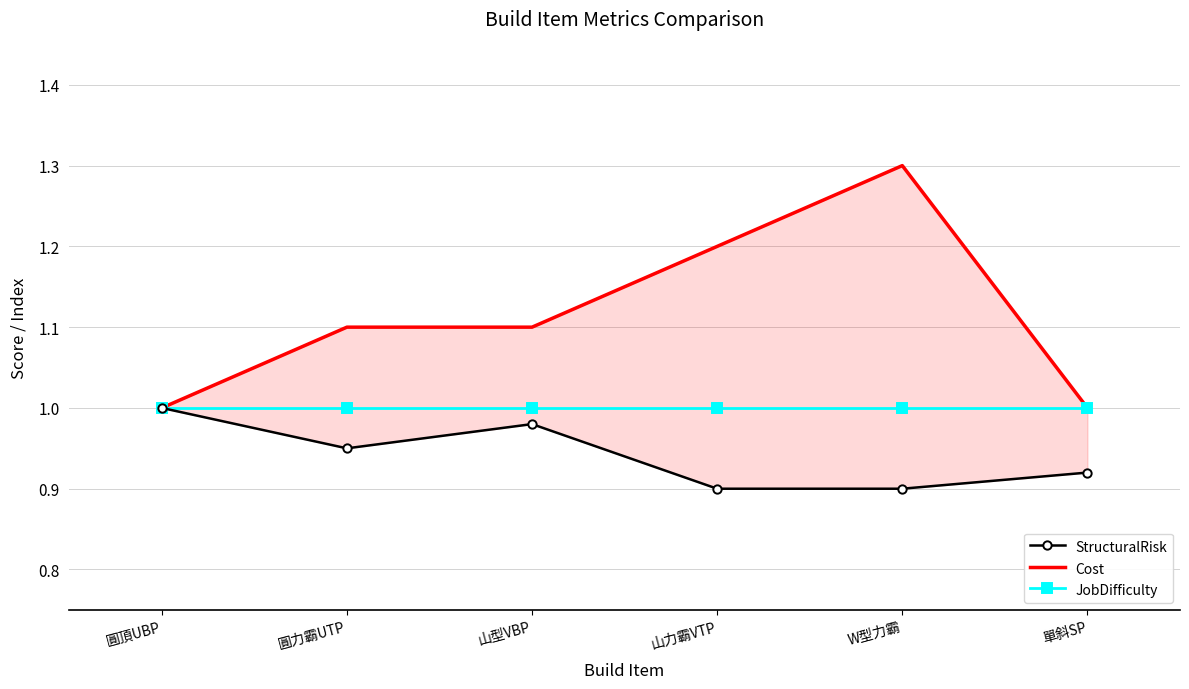

Read the JobDifficulty value at 圓頂UBP.

1.0